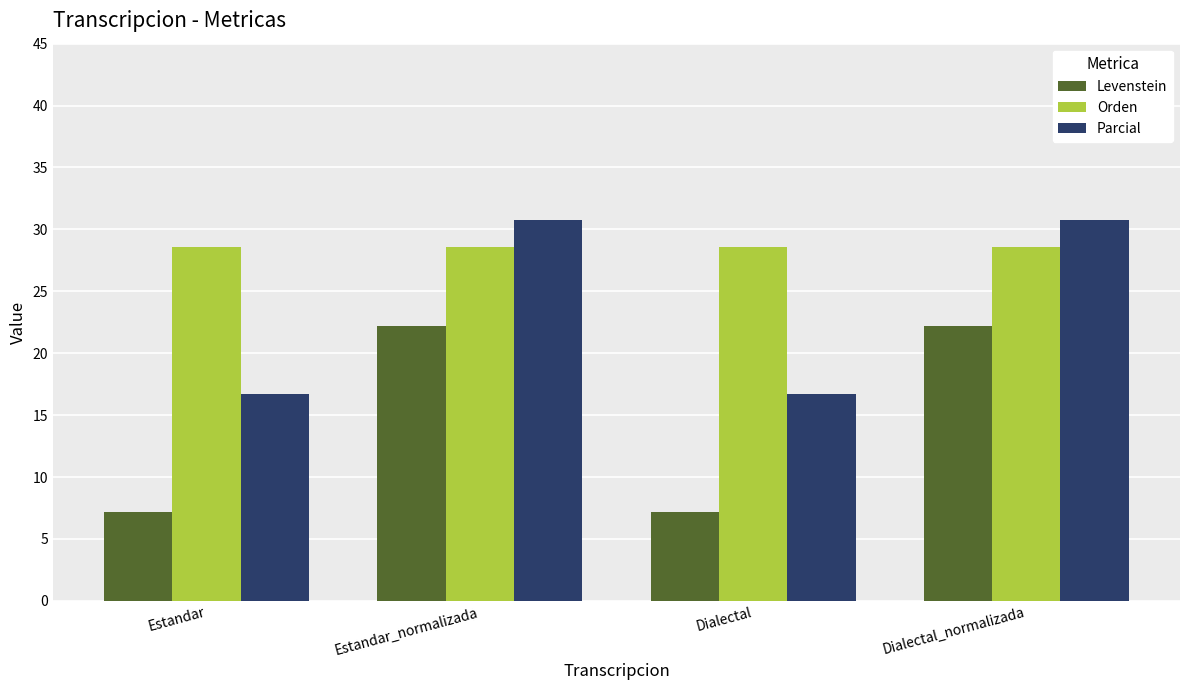

Is the value of Parcial at Estandar greater than the value of Levenstein at Dialectal_normalizada?

No